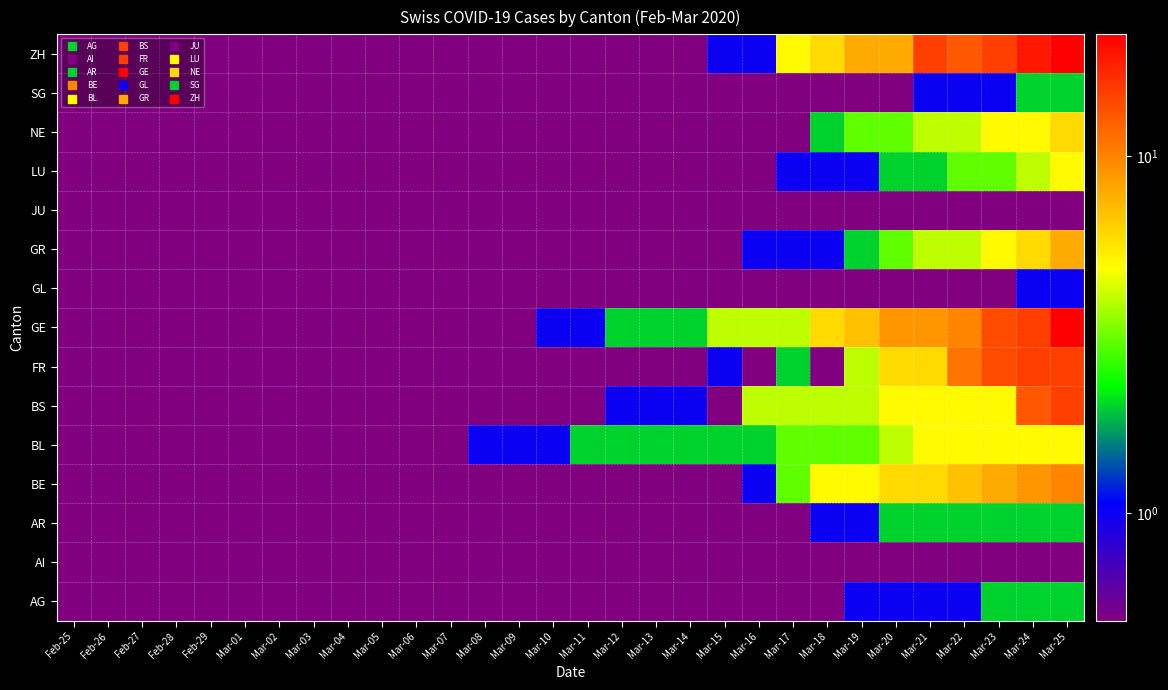

Rank the series by their maximum value, from highest to lowest.

GE, ZH, BS, FR, BE, GR, NE, BL, LU, AG, AR, SG, GL, AI, JU